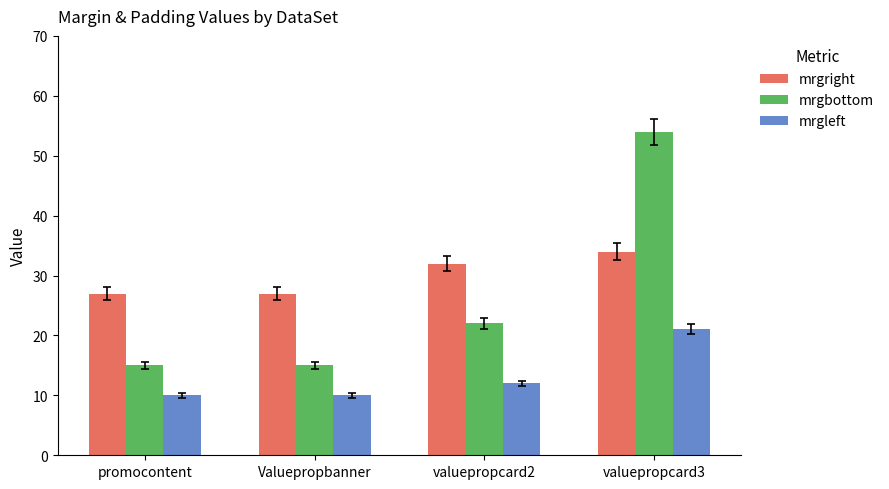

Which series has the largest total across all categories?

mrgright